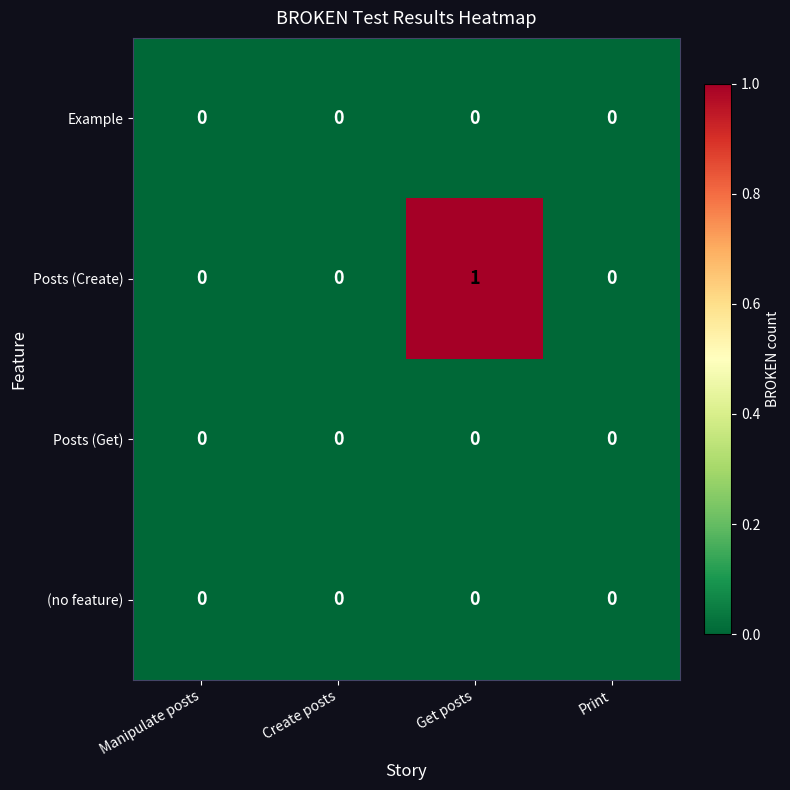

Reading left to right, what are all the values shown in this chart?

Example: 0	0	0	0
Posts (Create): 0	0	1	0
Posts (Get): 0	0	0	0
(no feature): 0	0	0	0